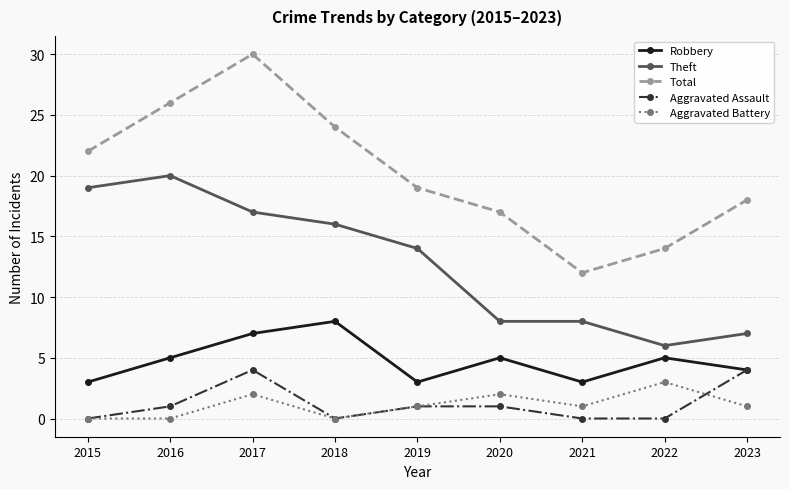

Reading right to left, extract all data points from this chart.

Robbery: 4	5	3	5	3	8	7	5	3
Theft: 7	6	8	8	14	16	17	20	19
Total: 18	14	12	17	19	24	30	26	22
Aggravated Assault: 4	0	0	1	1	0	4	1	0
Aggravated Battery: 1	3	1	2	1	0	2	0	0